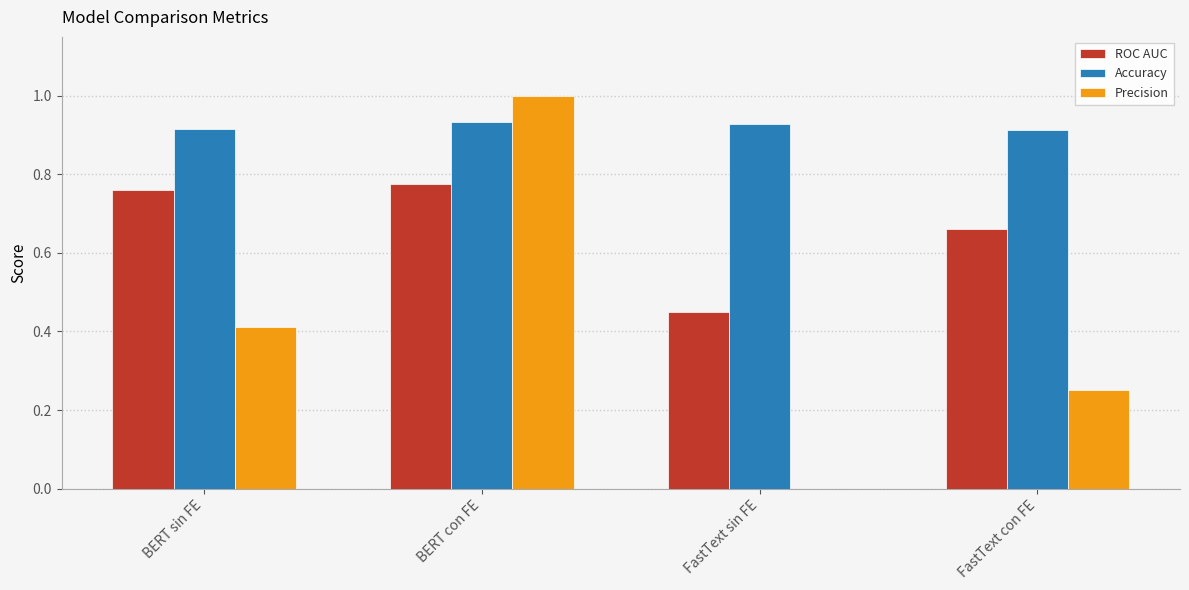

How many series are shown in this chart?

3